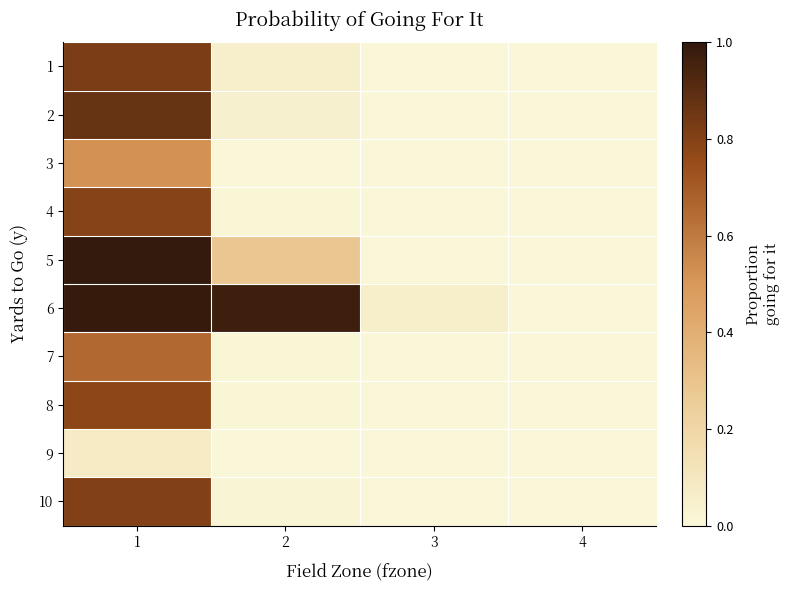

Reading right to left, list all the values displayed in this chart.

1: 4=0.0	3=0.0	2=0.0	1=0.8
2: 4=0.0	3=0.0	2=0.0	1=0.9
3: 4=0.0	3=0.0	2=0.0	1=0.5
4: 4=0.0	3=0.0	2=0.0	1=0.8
5: 4=0.0	3=0.0	2=0.3	1=1.0
6: 4=0.0	3=0.1	2=1.0	1=1.0
7: 4=0.0	3=0.0	2=0.0	1=0.7
8: 4=0.0	3=0.0	2=0.0	1=0.8
9: 4=0.0	3=0.0	2=0.0	1=0.1
10: 4=0.0	3=0.0	2=0.0	1=0.8